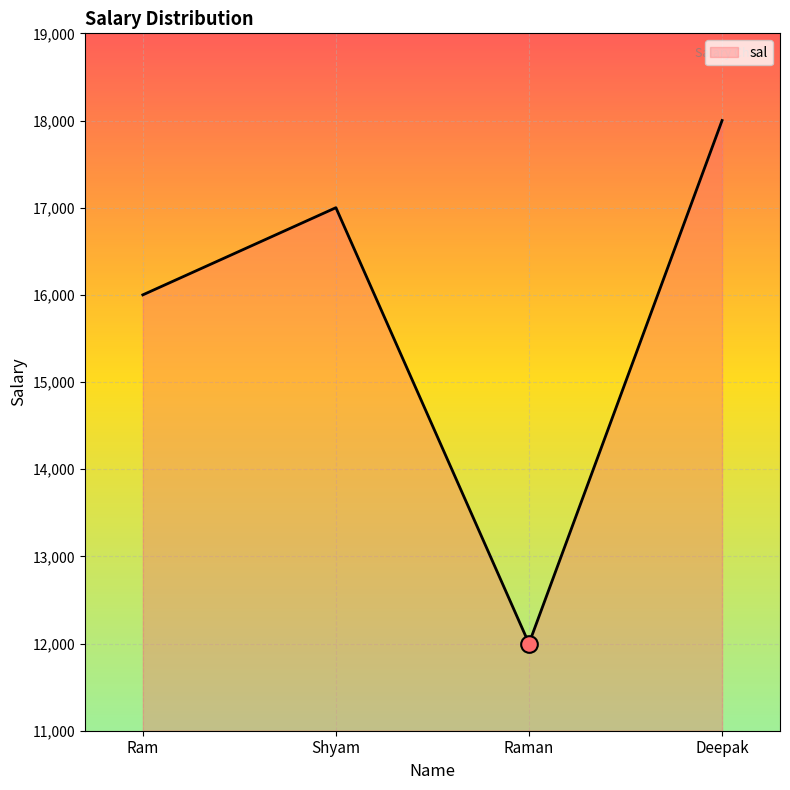

What is the maximum value shown in the chart?

18000